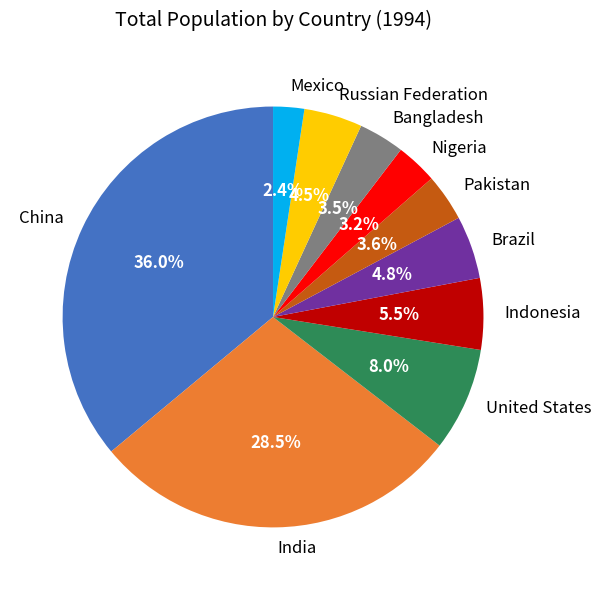

How many segments does this pie chart have?

10